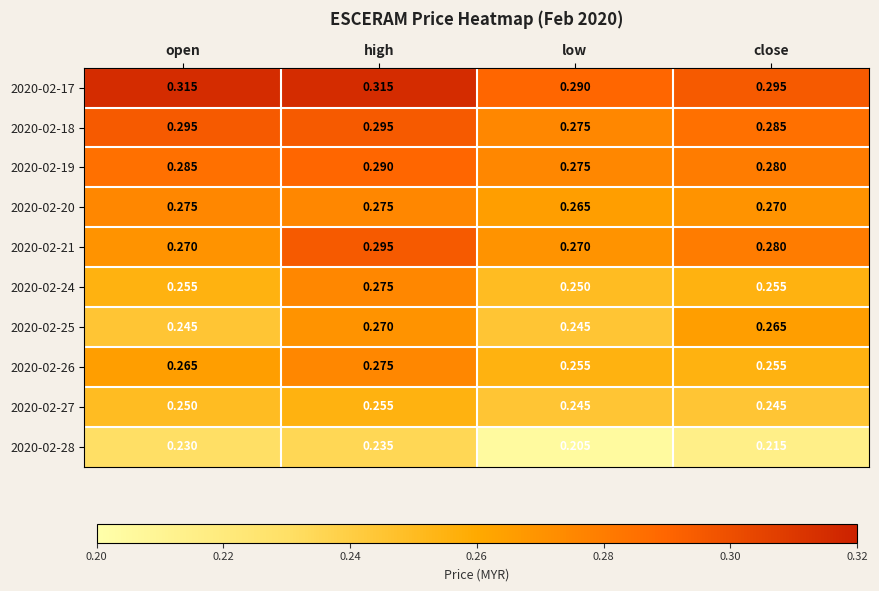

How many distinct data groups are displayed?

10